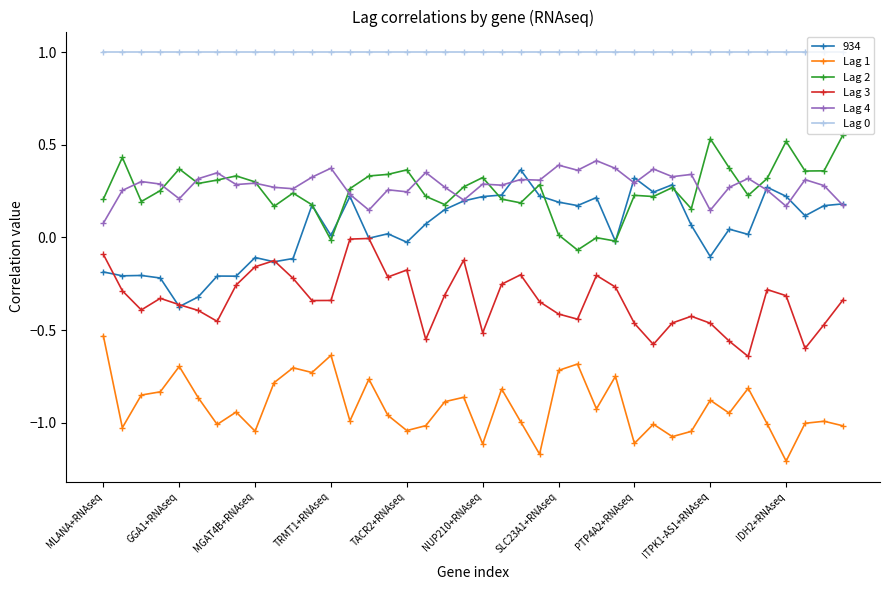

How many interior local peaks does the Lag 3 series have?

9